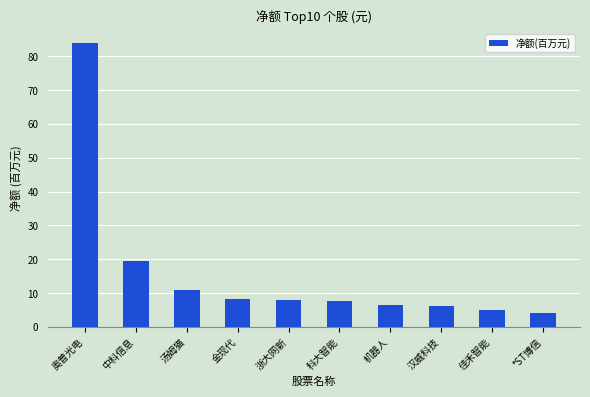

Read the value at 汤姆猫.

10.9